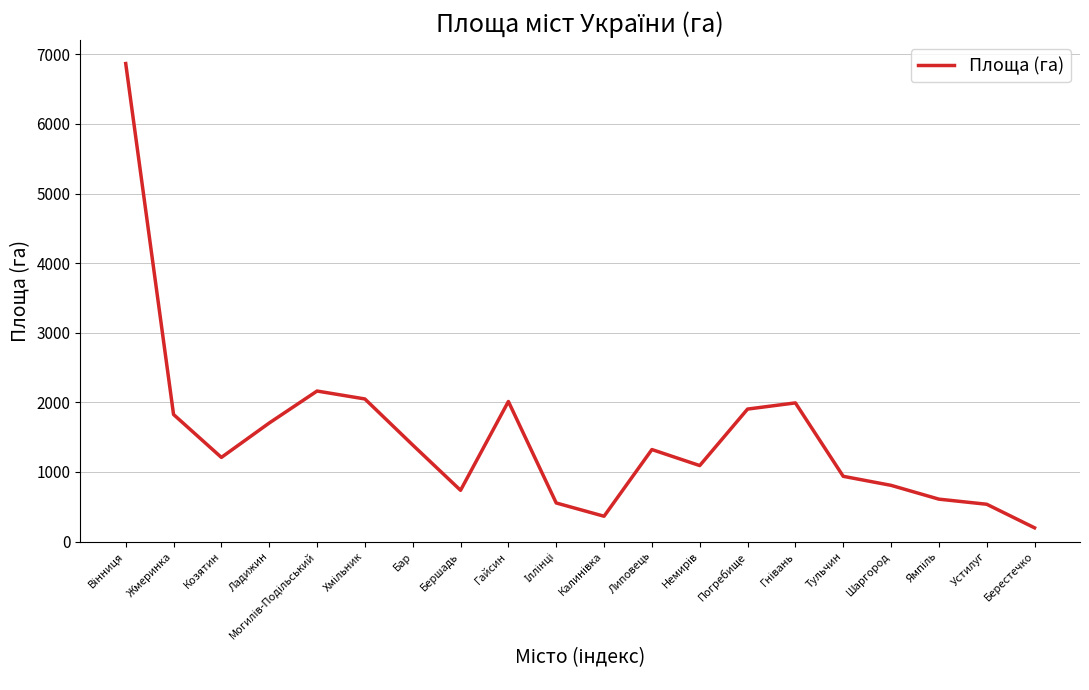

At which category does the data reach its first local valley?

Козятин